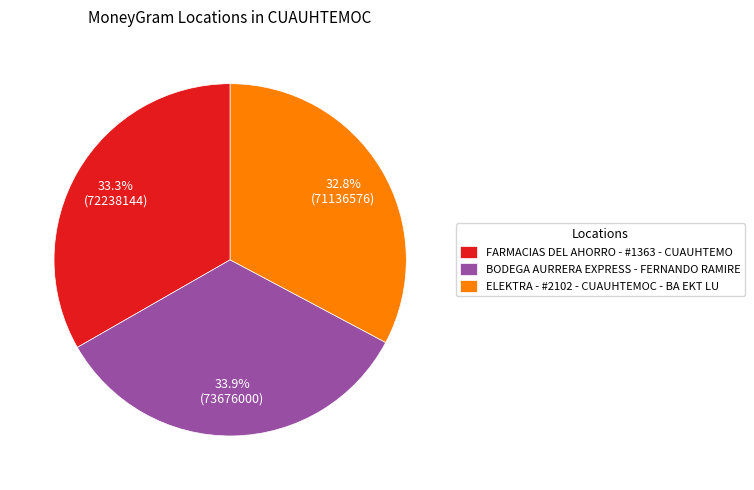

What percentage is the BODEGA AURRERA EXPRESS - FERNANDO RAMIRE slice, to the nearest percent?

34%